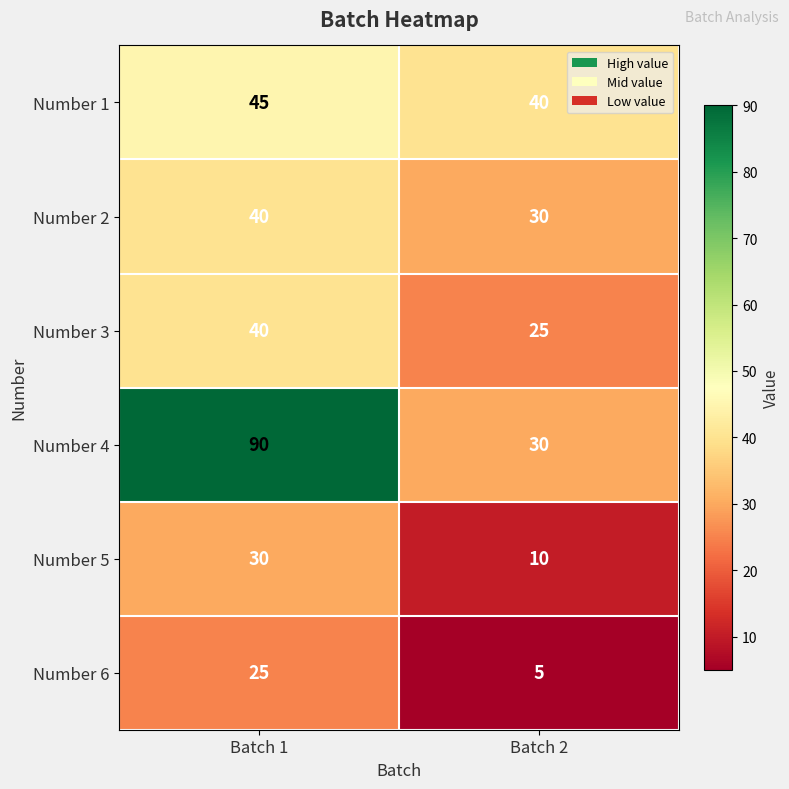

What is the difference between the maximum and minimum values in the Number 5 series?

20